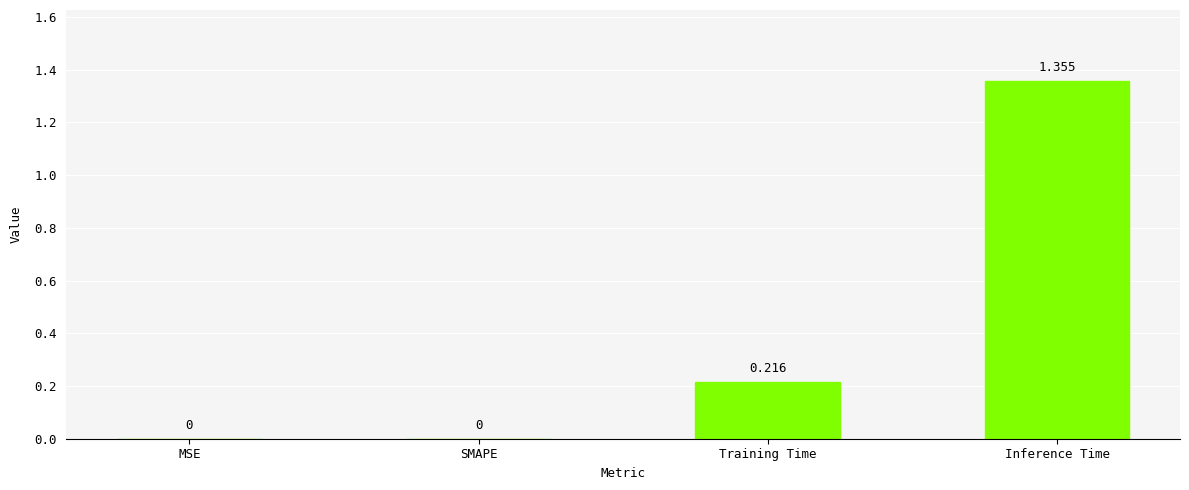

Between Training Time and SMAPE, which is larger?

Training Time